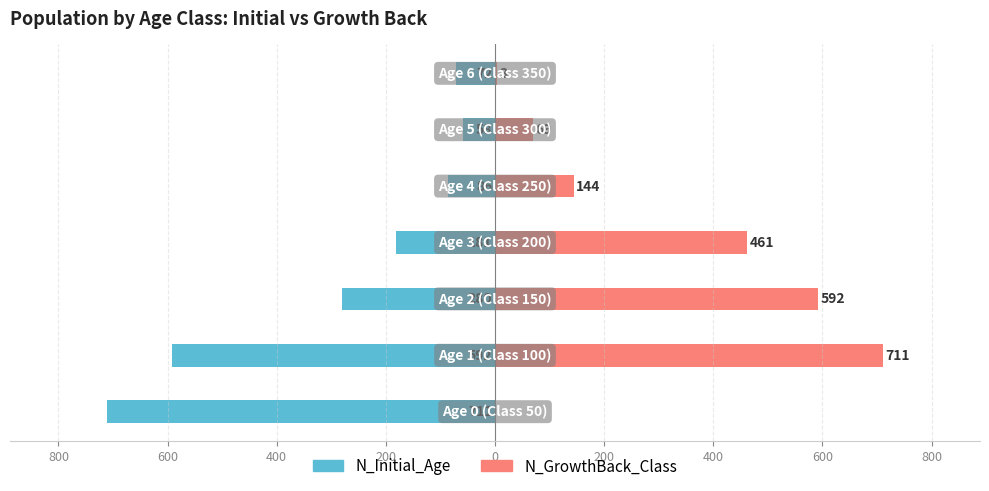

What is the difference between the maximum and second lowest values in the N_GrowthBack_Class series?

708